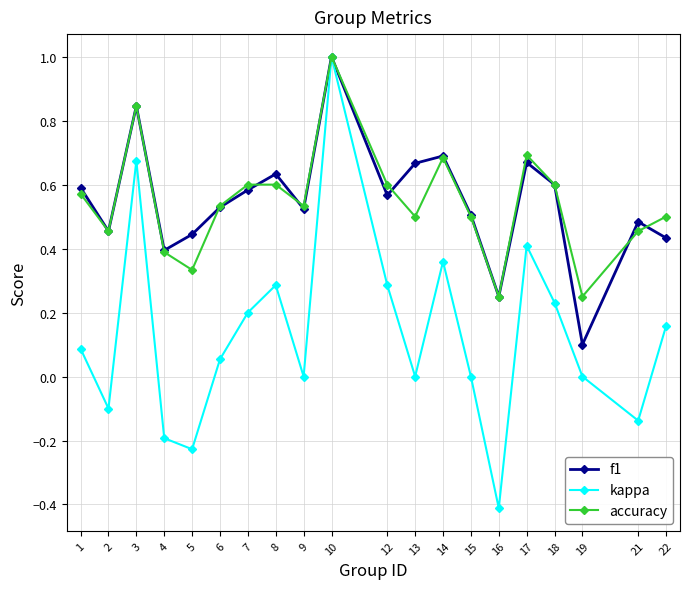

What is the greatest value displayed?

1.0